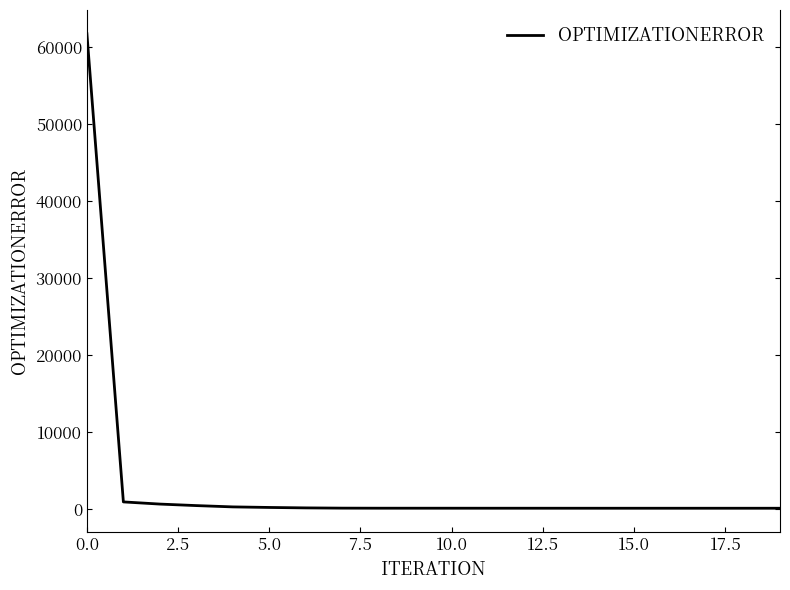

What is the difference between the maximum and minimum values?

61631.5